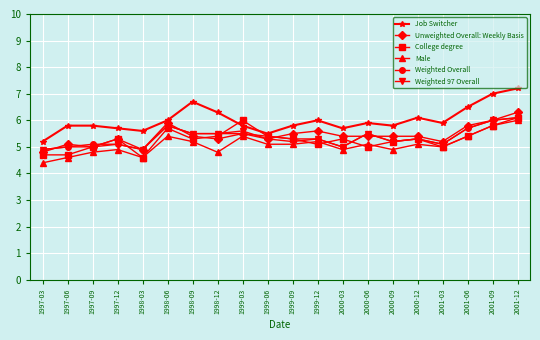

True or false: Unweighted Overall: Weekly Basis and Weighted Overall cross at least once.

True